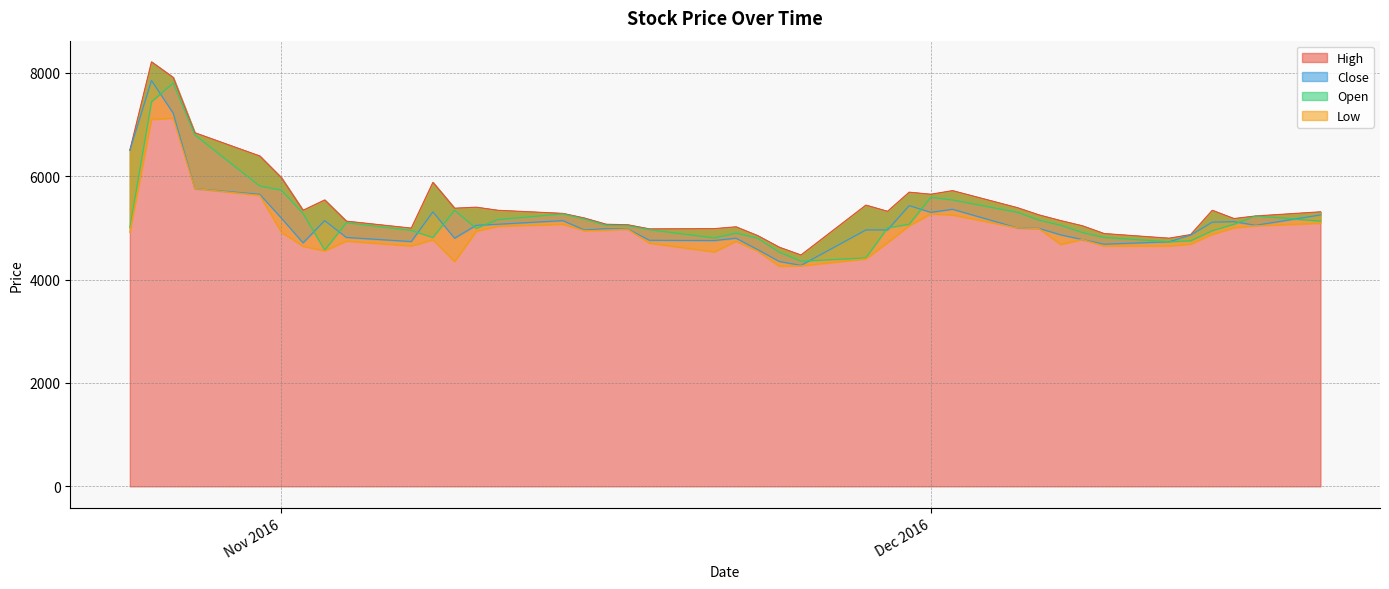

True or false: Open and Low cross at least once.

False